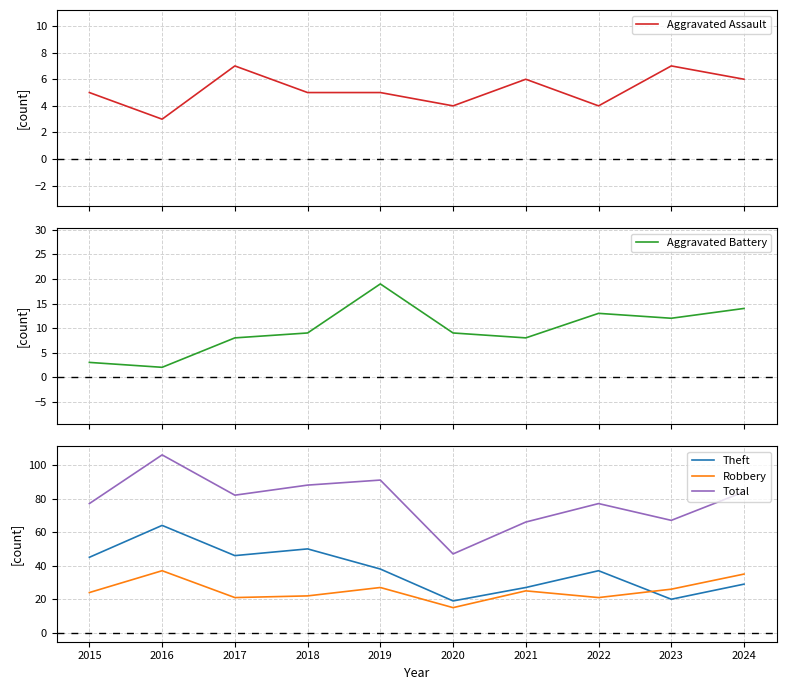

What is the difference between the maximum and second lowest values in the Total series?

40